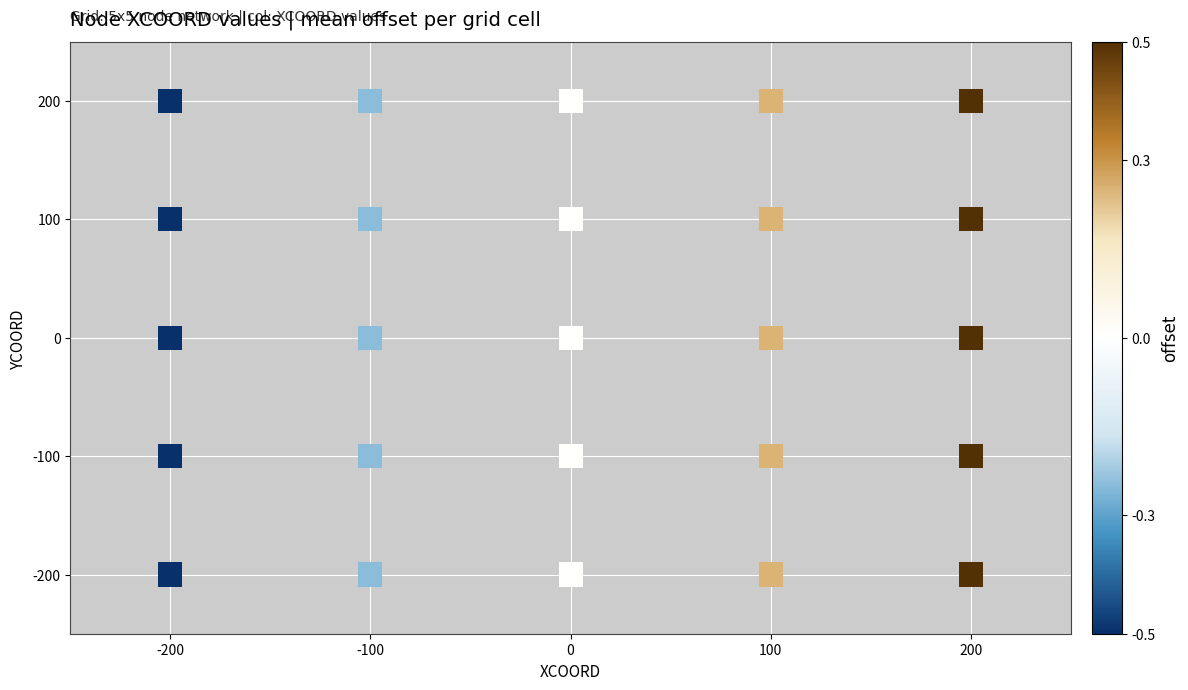

How many points are shown in the scatter plot?

25